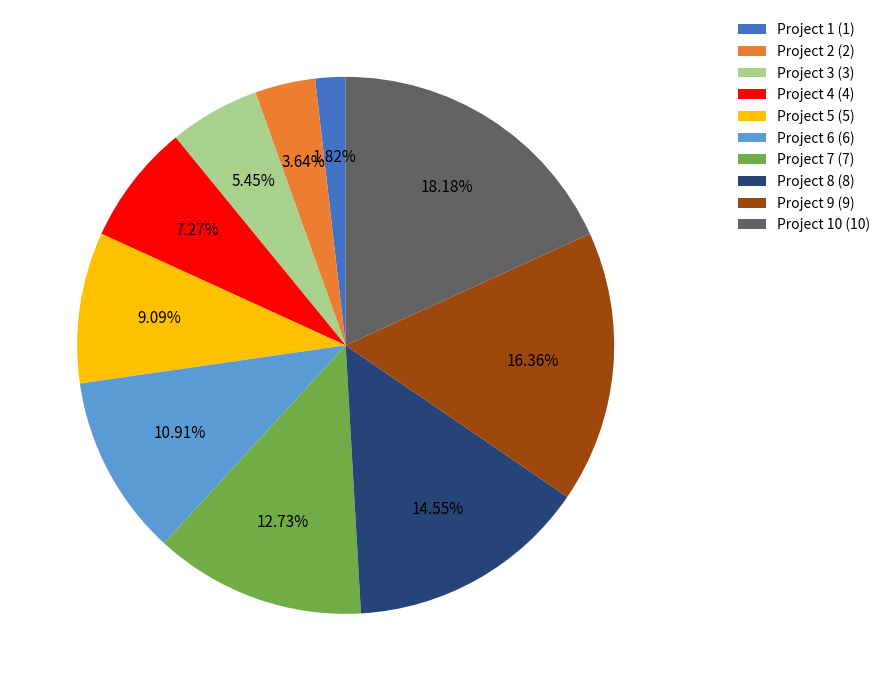

Rank the categories by value from lowest to highest.

Project 1 (1), Project 2 (2), Project 3 (3), Project 4 (4), Project 5 (5), Project 6 (6), Project 7 (7), Project 8 (8), Project 9 (9), Project 10 (10)